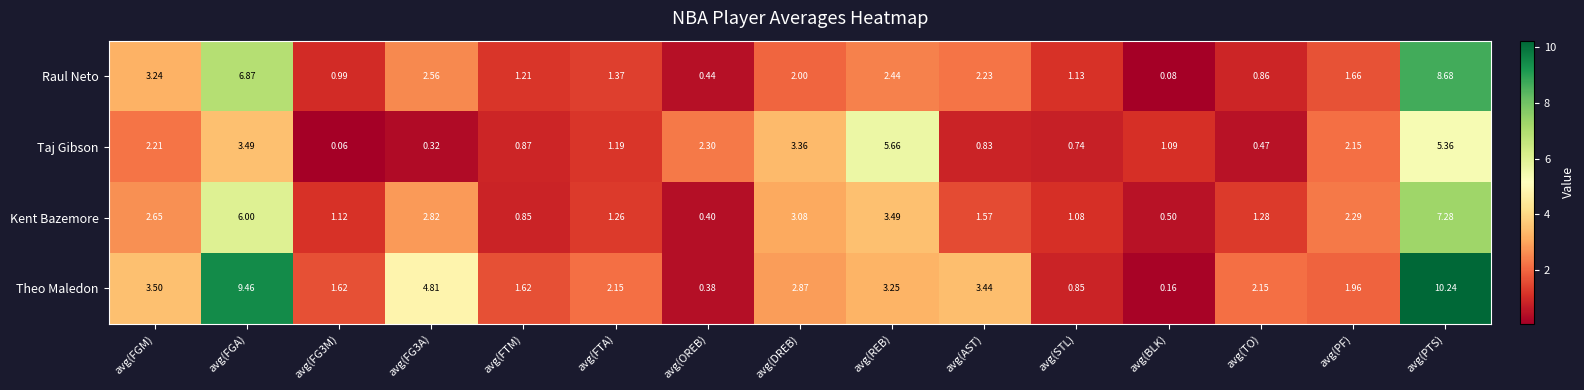

Where is Kent Bazemore nearest to the value 3?

avg(DREB)